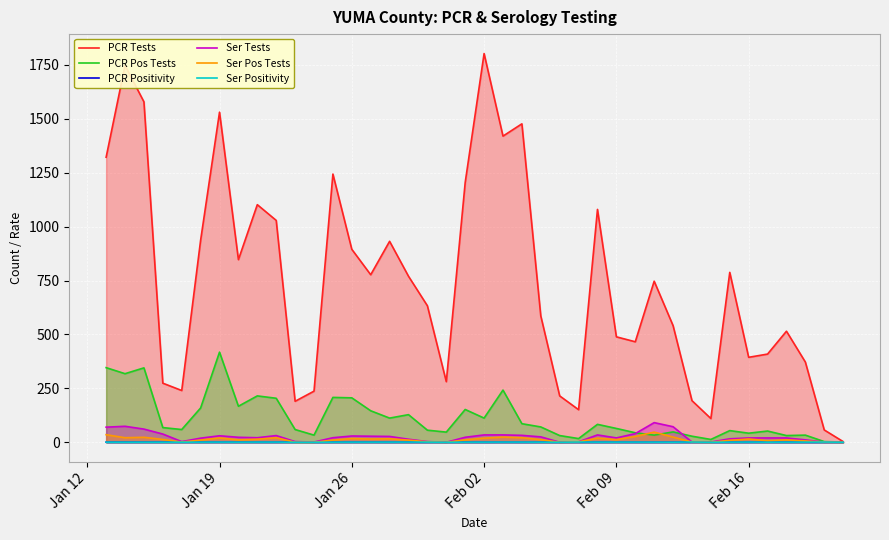

What is the sum of all PCR Positivity values?

6.1